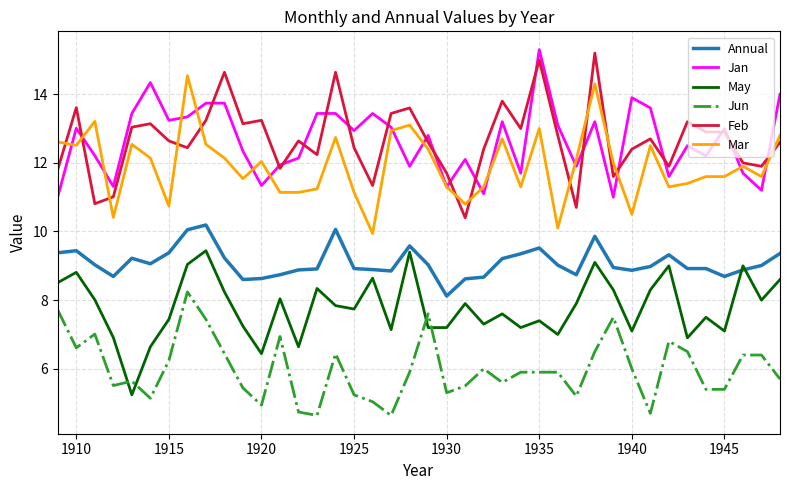

What is the maximum value for Mar?

14.5